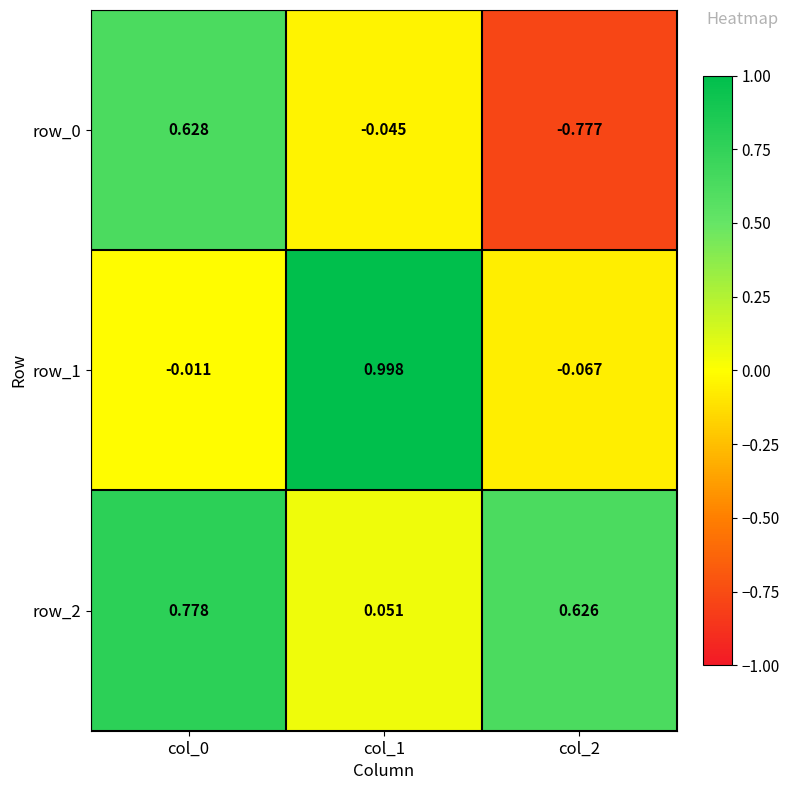

Is the value of row_1 at col_0 greater than the value of row_0 at col_0?

No